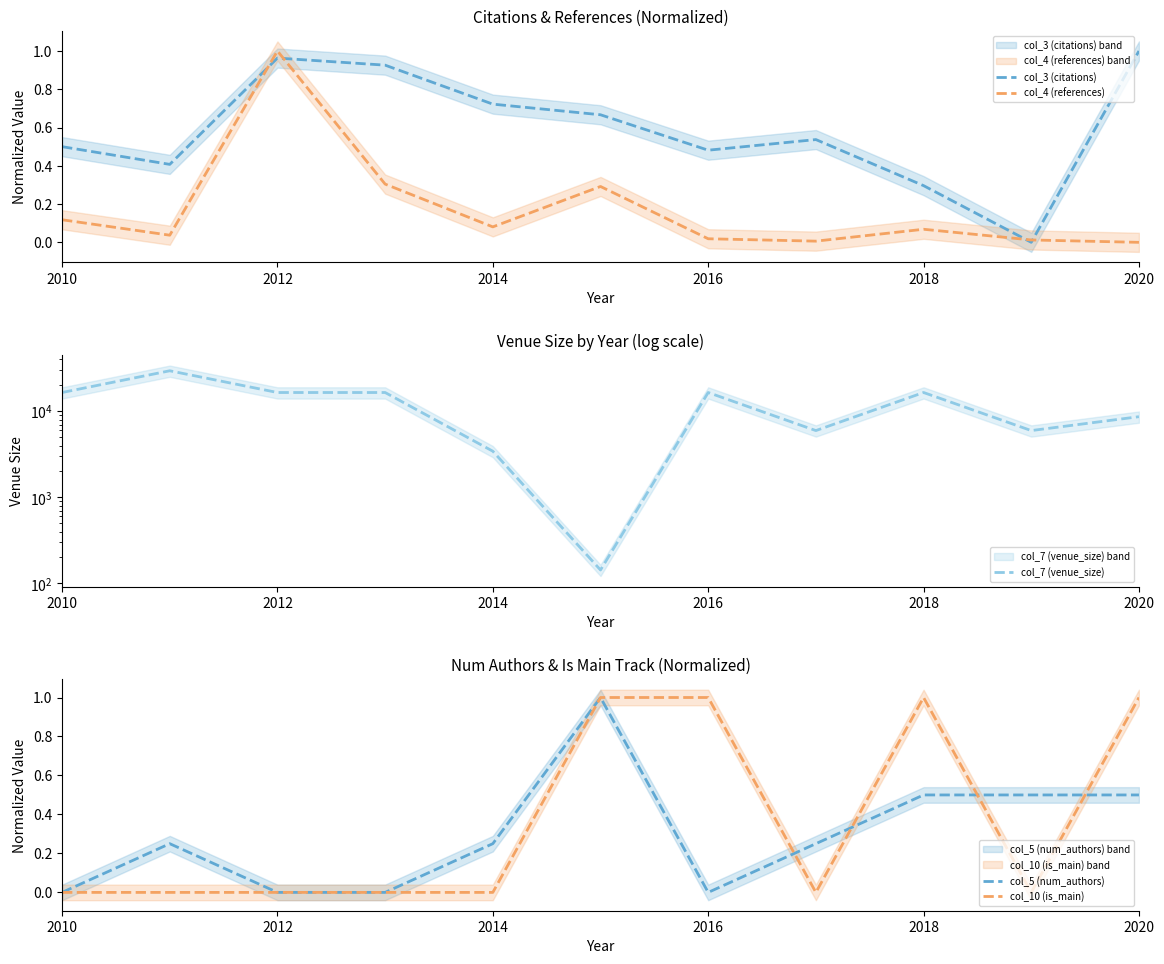

How many interior local valleys does the col_10 (is_main) series have?

2